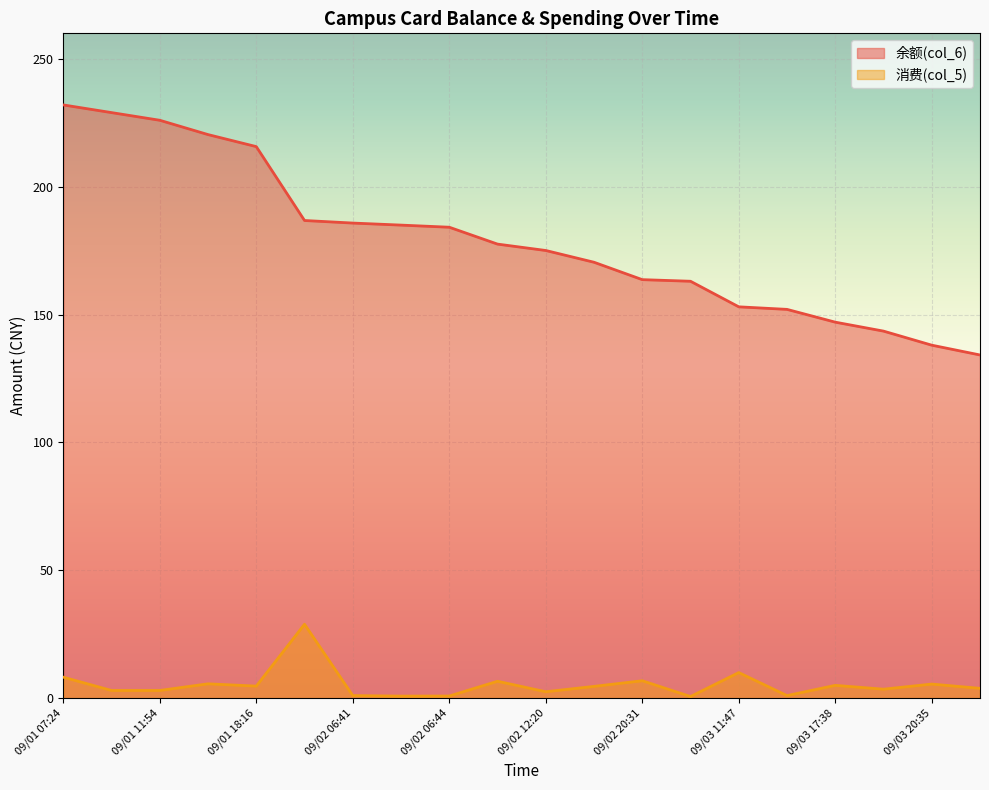

Does the chart display data point markers on the line(s)?

No